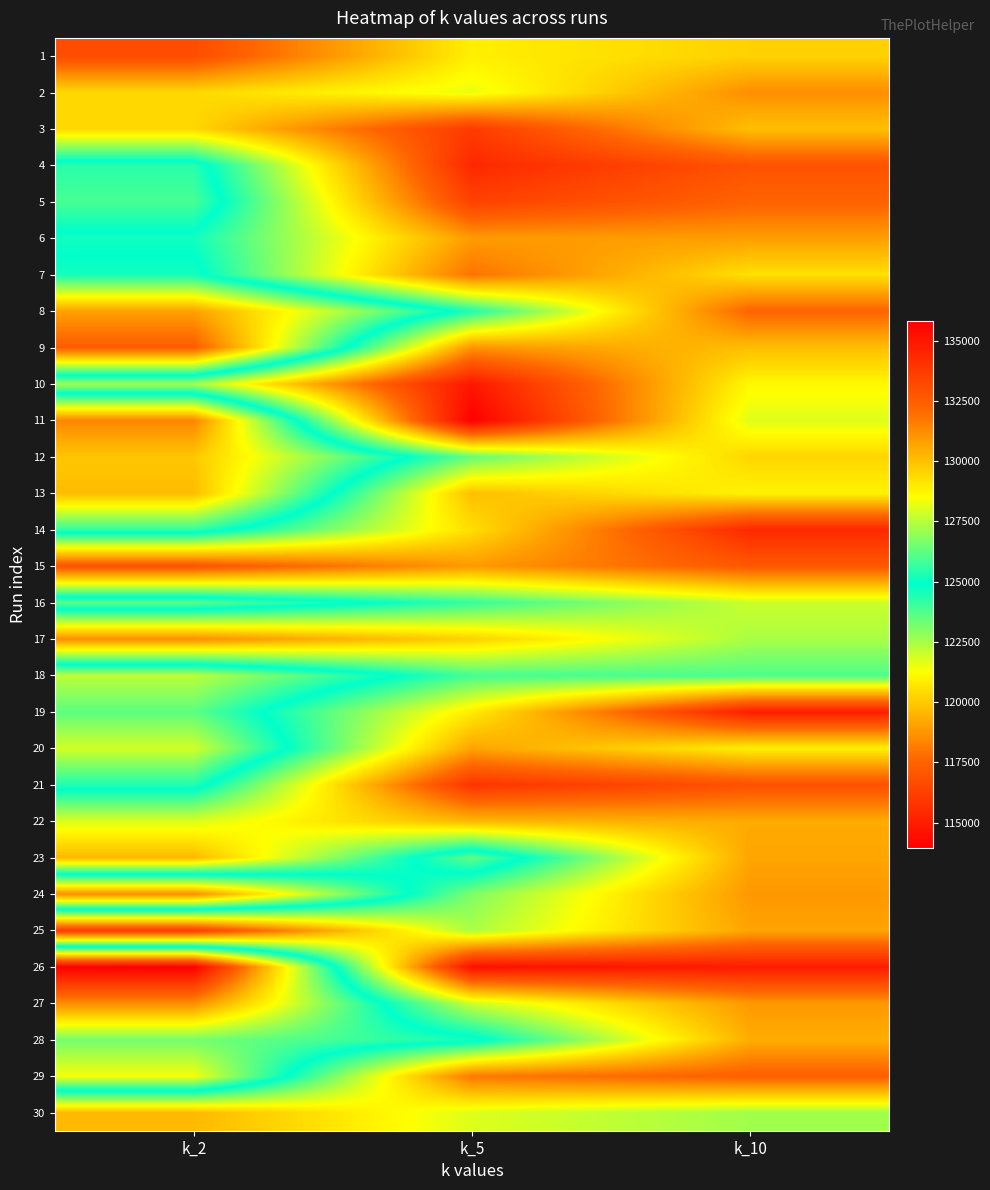

Reading left to right, transcribe all the data shown in this chart.

1: k_2=116715.5	k_5=120894.6	k_10=120180.4
2: k_2=120359.6	k_5=121541.4	k_10=118596.8
3: k_2=120334.4	k_5=116078.6	k_10=119759.0
4: k_2=125465.1	k_5=115409.7	k_10=116940.0
5: k_2=125917.5	k_5=116311.7	k_10=117485.7
6: k_2=124657.7	k_5=118902.1	k_10=118945.9
7: k_2=125166.3	k_5=117931.3	k_10=120547.9
8: k_2=130742.8	k_5=124473.0	k_10=117525.4
9: k_2=132514.1	k_5=118752.6	k_10=119720.9
10: k_2=122572.4	k_5=114811.7	k_10=121112.8
11: k_2=131392.4	k_5=113957.5	k_10=121730.5
12: k_2=129847.0	k_5=123454.7	k_10=120295.6
13: k_2=130111.8	k_5=119750.4	k_10=120999.0
14: k_2=125597.9	k_5=120495.2	k_10=115392.6
15: k_2=116913.3	k_5=118855.9	k_10=117165.5
16: k_2=126246.0	k_5=124165.6	k_10=122011.0
17: k_2=118575.7	k_5=120157.9	k_10=122476.4
18: k_2=127578.4	k_5=123917.0	k_10=123788.9
19: k_2=126214.1	k_5=120815.3	k_10=115013.3
20: k_2=127884.2	k_5=119099.5	k_10=120921.9
21: k_2=125347.5	k_5=115850.0	k_10=116878.5
22: k_2=121757.4	k_5=119563.7	k_10=119278.5
23: k_2=119582.0	k_5=126253.0	k_10=119118.9
24: k_2=131213.9	k_5=123090.4	k_10=118818.0
25: k_2=116148.8	k_5=122450.8	k_10=119102.9
26: k_2=135827.2	k_5=114508.9	k_10=114984.4
27: k_2=131234.2	k_5=122003.0	k_10=118844.3
28: k_2=126542.6	k_5=125225.2	k_10=119322.6
29: k_2=128382.7	k_5=118066.5	k_10=117357.3
30: k_2=119614.1	k_5=121732.3	k_10=122599.9